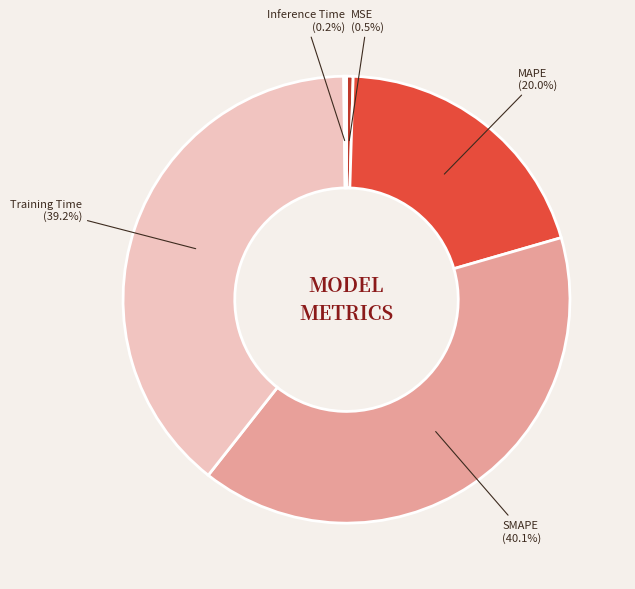

Is it true that SMAPE is 52% of the pie?

False